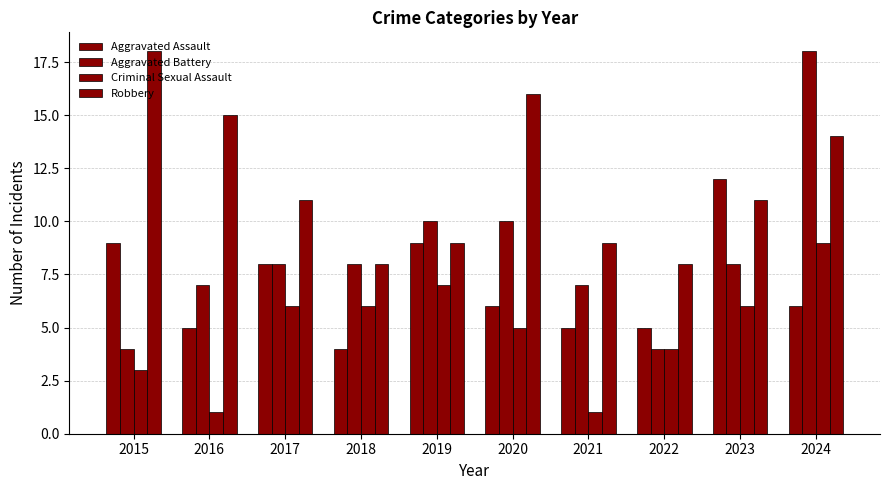

Rank the series by their maximum value, from lowest to highest.

Criminal Sexual Assault, Aggravated Assault, Aggravated Battery, Robbery